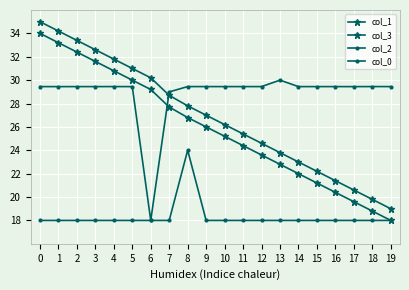

What is the value of the col_3 point at the 1st from the left?

35.0